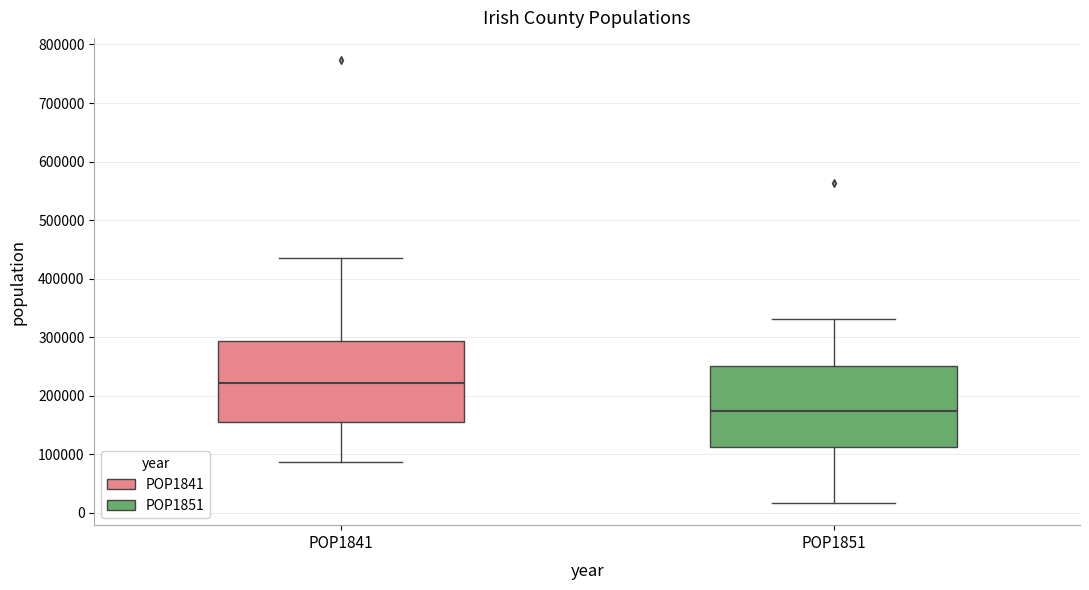

Where is the upper edge of the box for POP1841 on the y-axis? The values are not printed on the chart, so give them approximately, as read against the axis.

290000